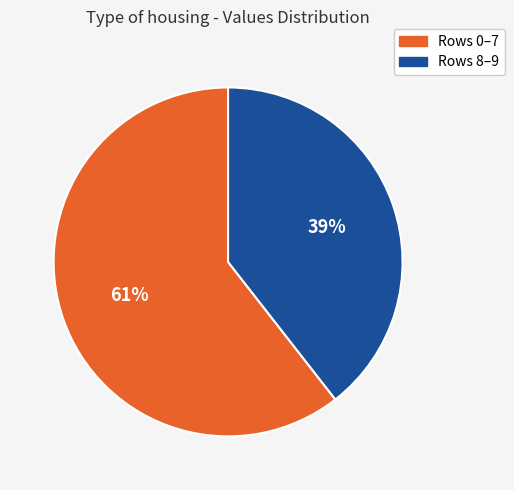

Is there a majority slice in this chart?

Yes